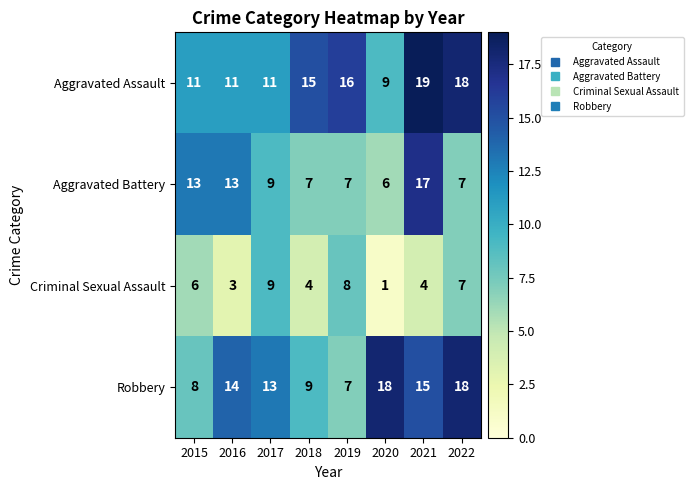

Which series has the largest total across all categories?

Aggravated Assault